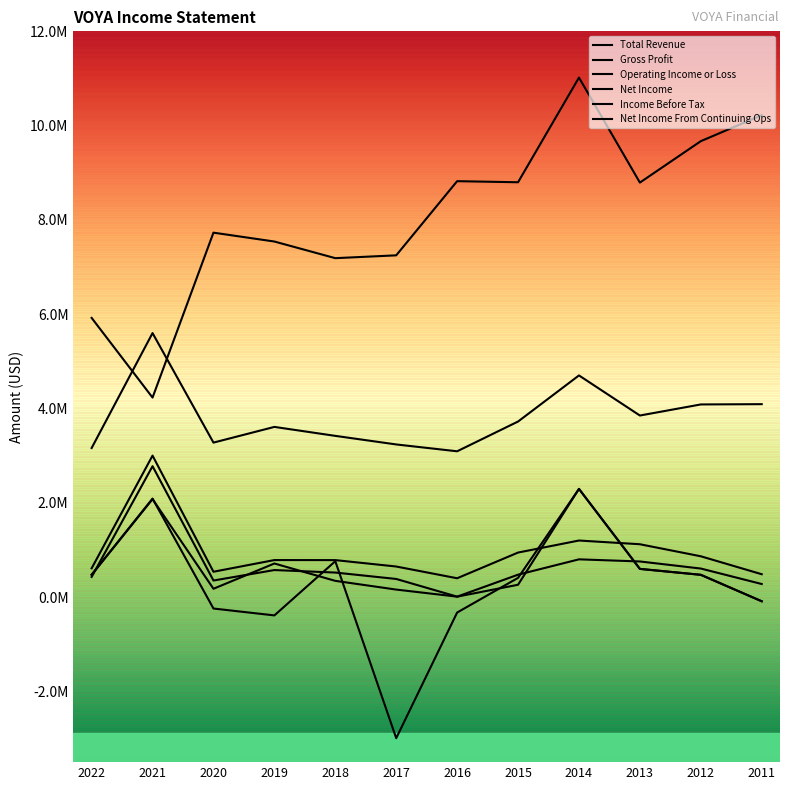

Is this an area chart (filled region under the line)?

No